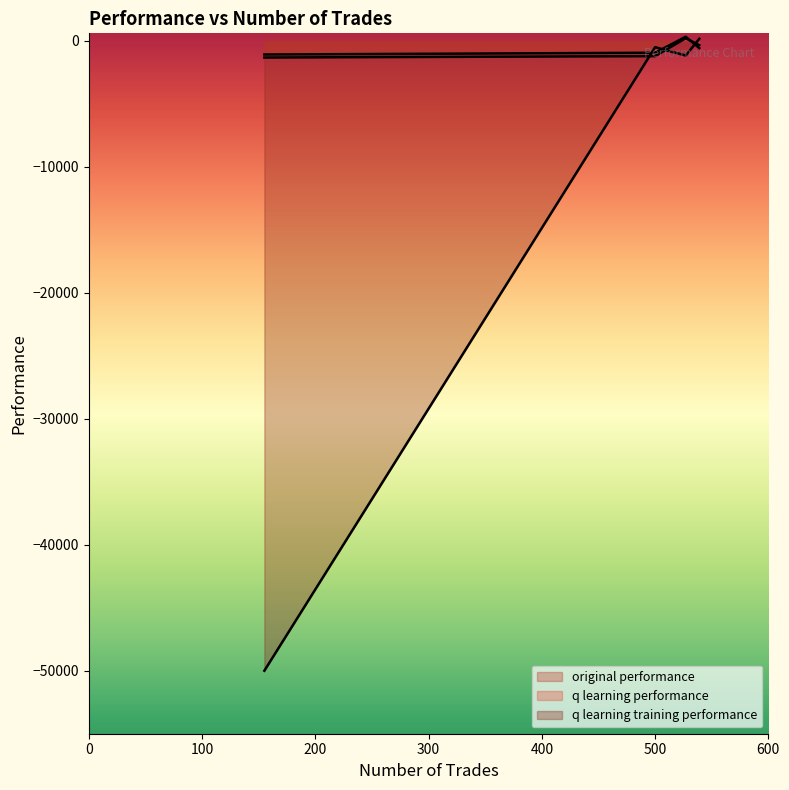

What is the approximate value of q learning training performance at 539?

168.6